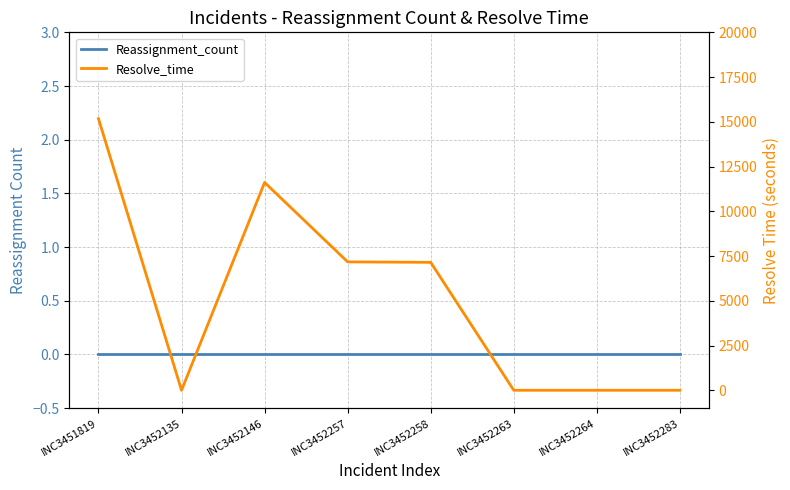

Which series has the largest total across all categories?

Resolve_time